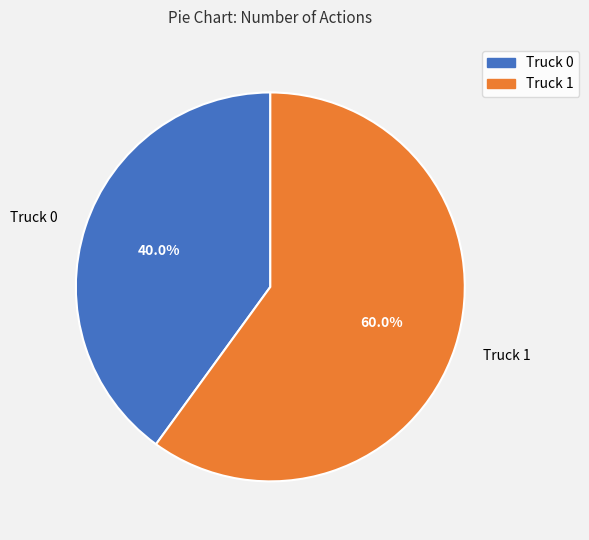

Approximately how many times larger is the value at Truck 0 compared to Truck 1?

0.7